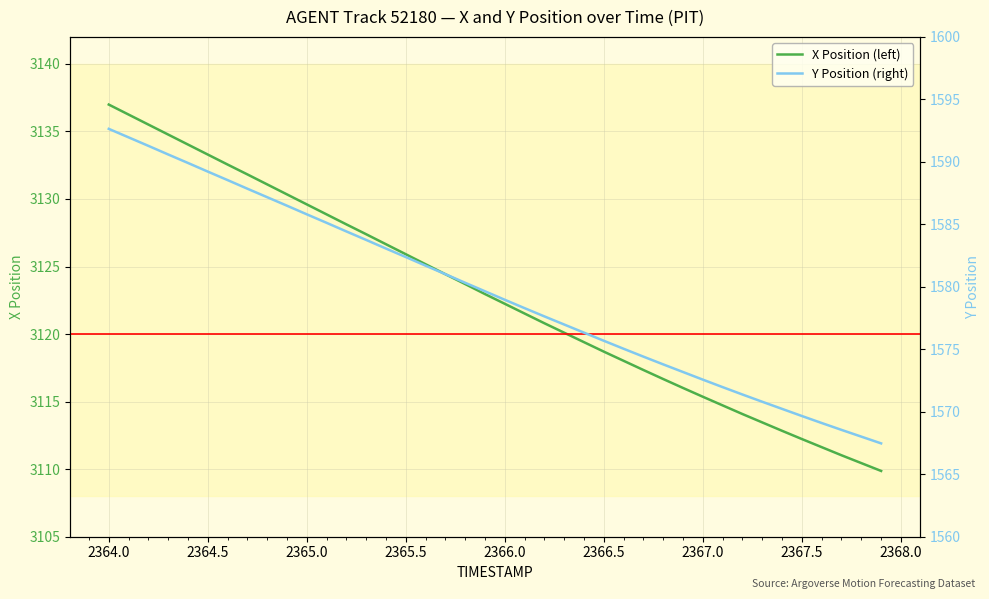

True or false: Y Position (right) has more than 0 points higher than both neighbors.

False